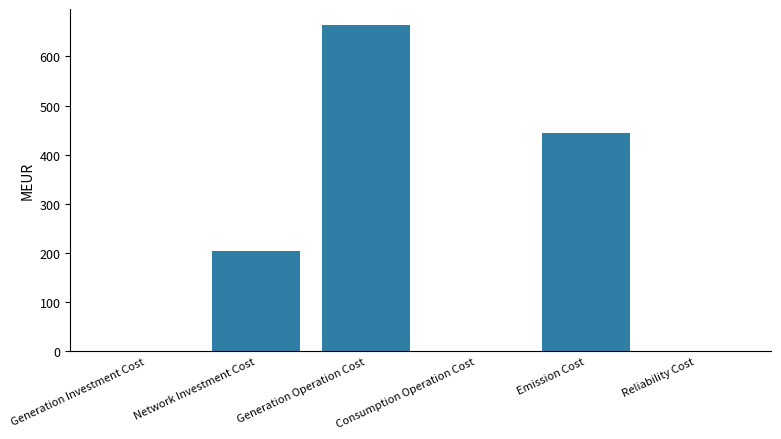

The value at Emission Cost is 190.6. True or false?

False